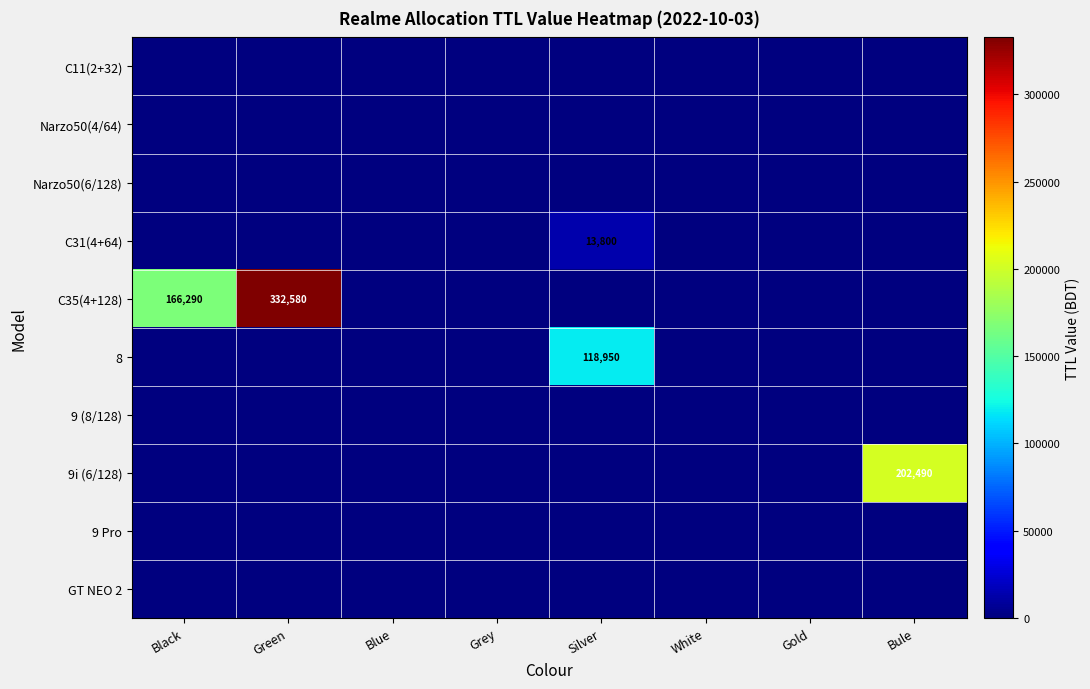

True or false: C35(4+128) has a value of 61992 at Black.

False